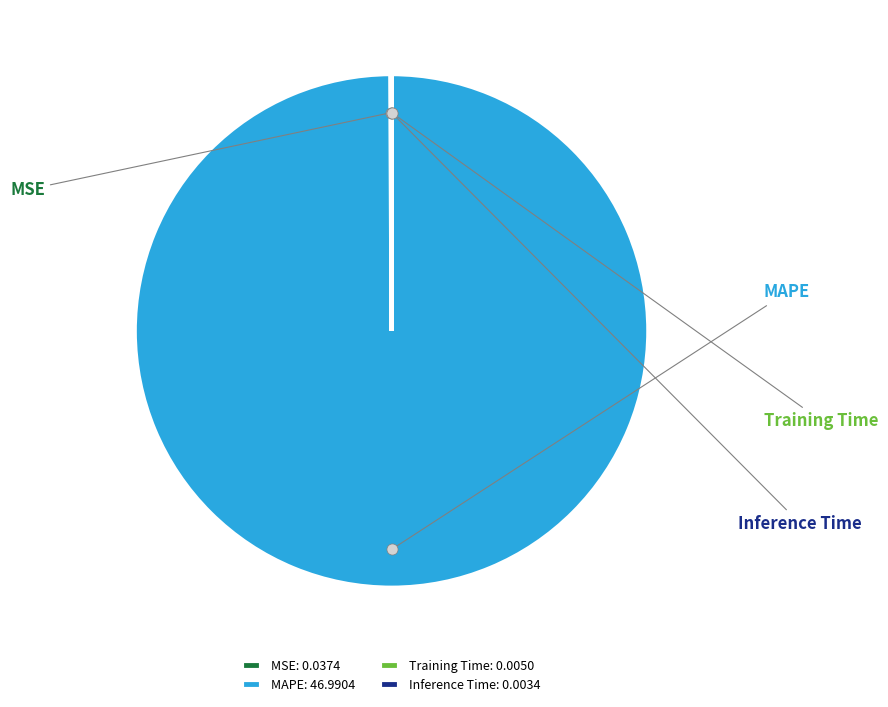

What is the total percentage of Inference Time and MAPE?

99.9%